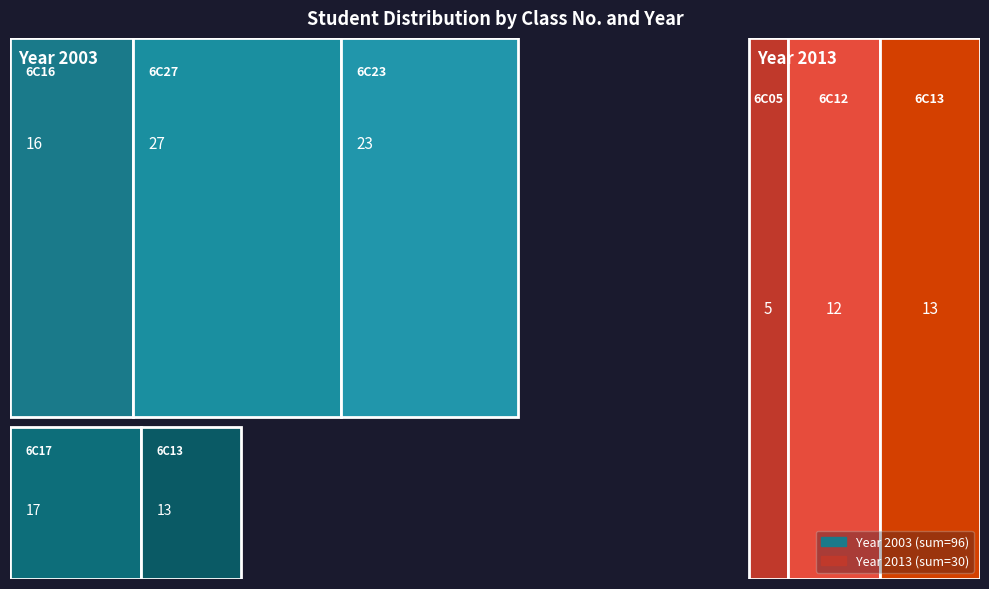

Reading left to right, transcribe all the data shown in this chart.

Class No.: 16	27	23	17	13	5	12	13
Which Year: 2003	2003	2003	2003	2003	2013	2013	2013